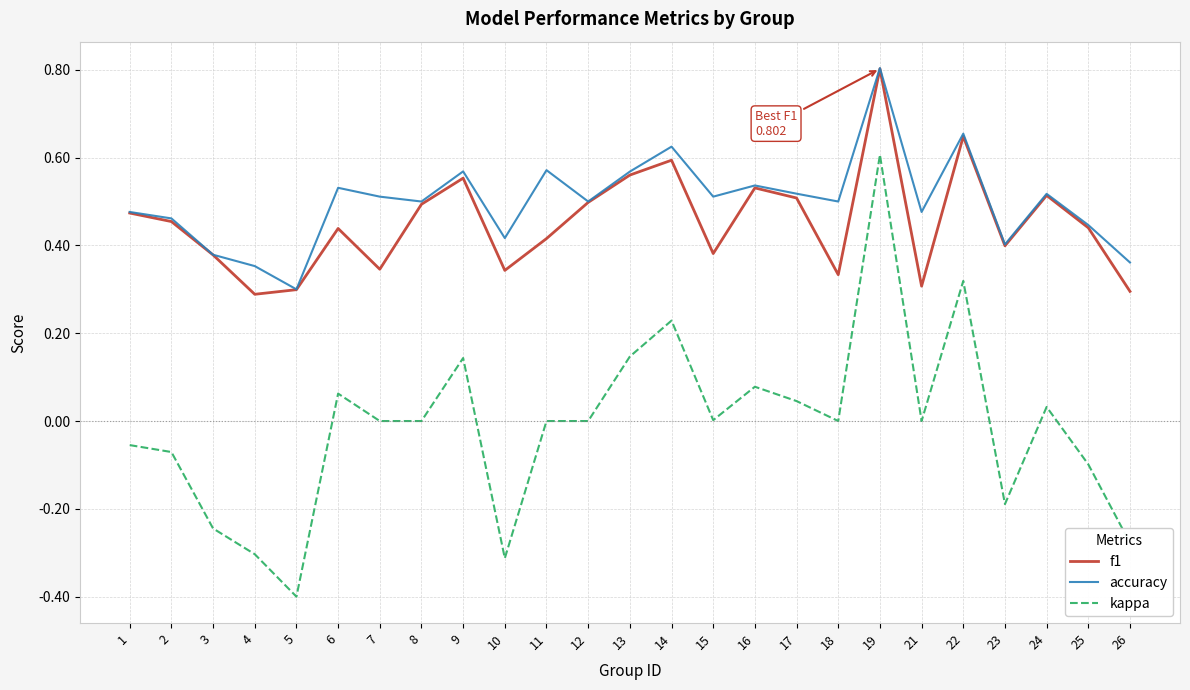

How many f1 values are between 0 and 1?

25